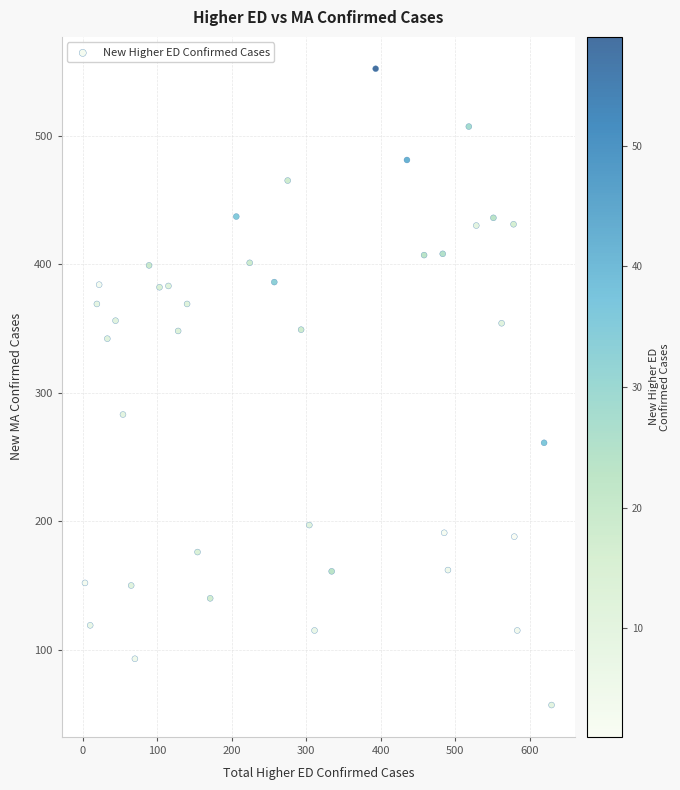

What Y value in the scatter plot is closest to 304?

283